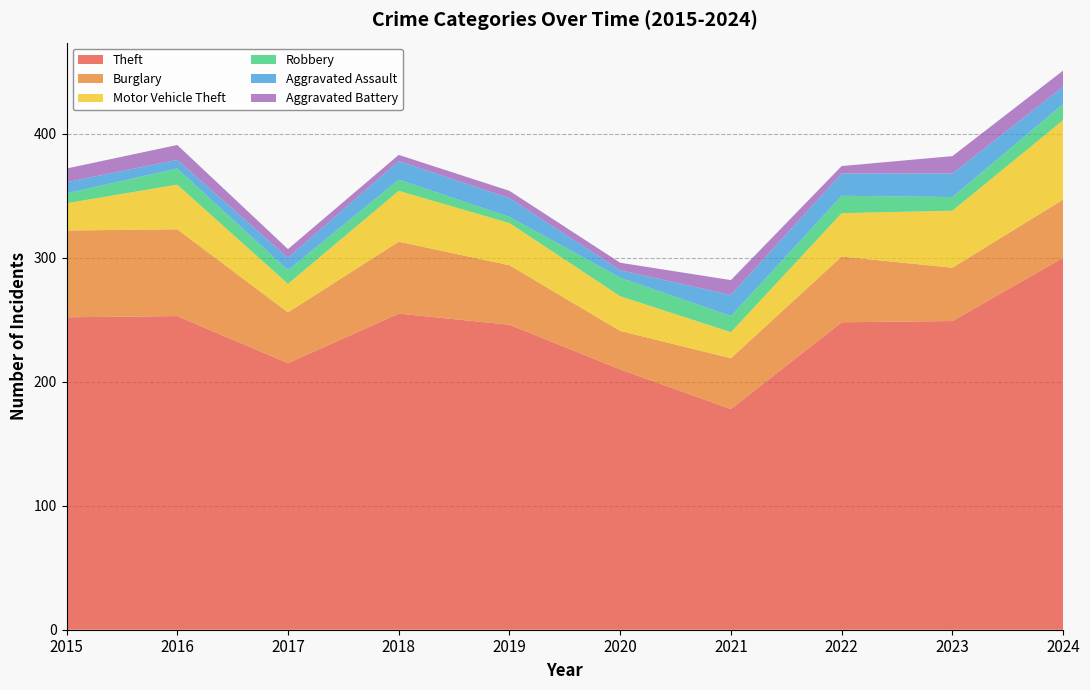

Reading right to left, extract all data points from this chart.

Theft: 2024=300	2023=249	2022=248	2021=178	2020=210	2019=246	2018=255	2017=215	2016=253	2015=252
Burglary: 2024=47	2023=43	2022=53	2021=41	2020=31	2019=48	2018=58	2017=41	2016=70	2015=70
Motor Vehicle Theft: 2024=64	2023=46	2022=35	2021=21	2020=28	2019=34	2018=41	2017=23	2016=36	2015=22
Robbery: 2024=13	2023=11	2022=14	2021=13	2020=15	2019=5	2018=9	2017=11	2016=13	2015=8
Aggravated Assault: 2024=14	2023=19	2022=18	2021=17	2020=6	2019=15	2018=15	2017=10	2016=7	2015=9
Aggravated Battery: 2024=13	2023=14	2022=6	2021=12	2020=6	2019=6	2018=5	2017=7	2016=12	2015=11